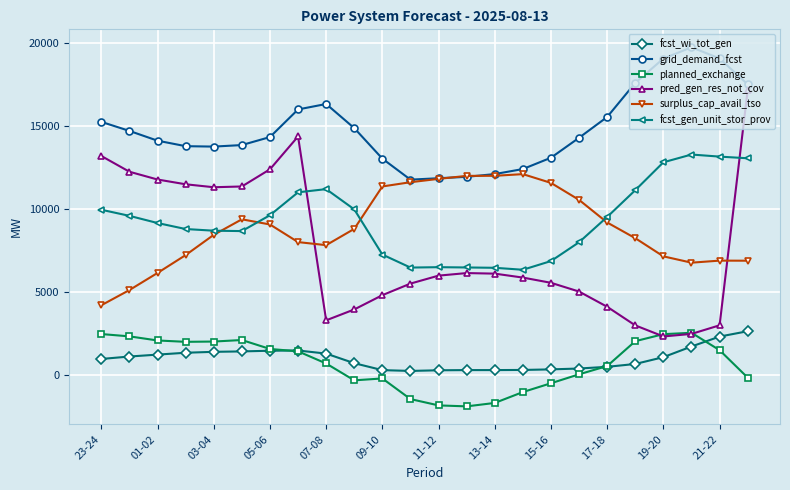

What are all the series names shown in the legend?

fcst_wi_tot_gen, grid_demand_fcst, planned_exchange, pred_gen_res_not_cov, surplus_cap_avail_tso, fcst_gen_unit_stor_prov